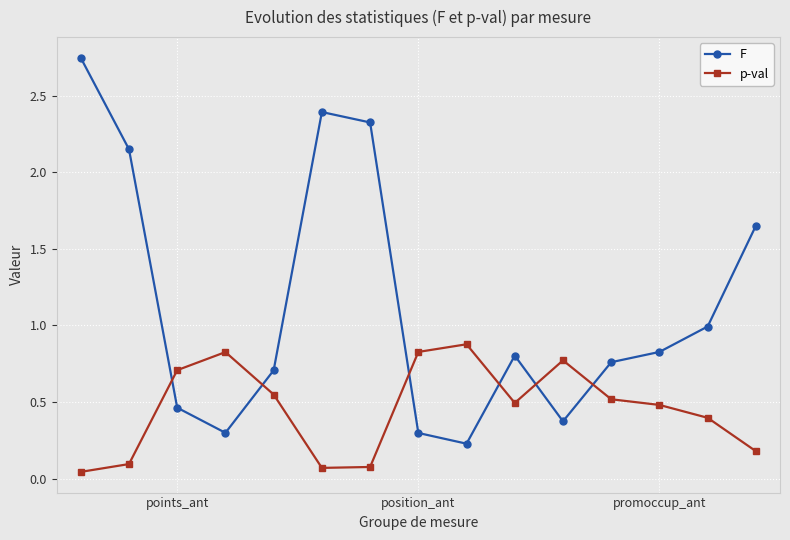

Which series has the largest range (max minus min)?

F